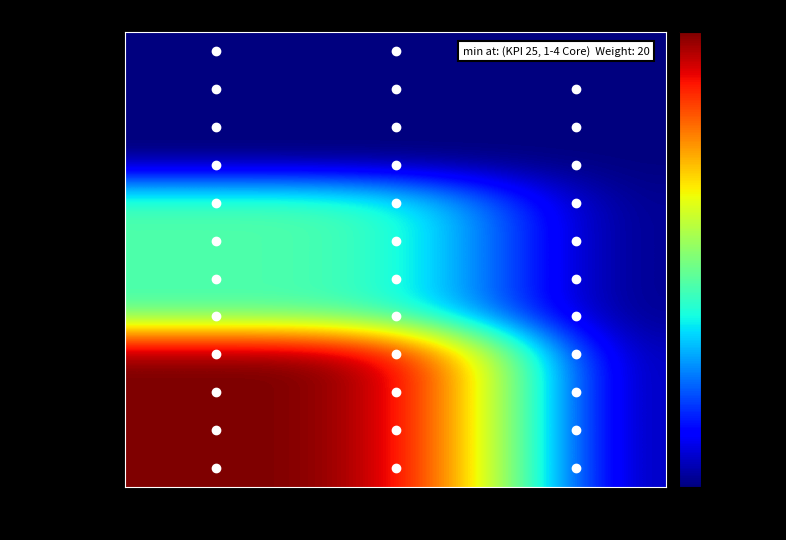

Reading left to right, transcribe all the data shown in this chart.

1-4 Core: KPI 25=20	KPI 26 (SKOL)=20	KPI 26 (BRAHMA)=20
1-4 Premium: KPI 25=20	KPI 26 (SKOL)=20	KPI 26 (BRAHMA)=20
1-4 Super Premium: KPI 25=20	KPI 26 (SKOL)=20	KPI 26 (BRAHMA)=20
1-4 Value: KPI 25=20	KPI 26 (SKOL)=20	KPI 26 (BRAHMA)=20
5-19 Core: KPI 25=30	KPI 26 (SKOL)=30	KPI 26 (BRAHMA)=20
5-19 Premium: KPI 25=30	KPI 26 (SKOL)=30	KPI 26 (BRAHMA)=20
5-19 Super Premium: KPI 25=30	KPI 26 (SKOL)=30	KPI 26 (BRAHMA)=20
5-19 Value: KPI 25=30	KPI 26 (SKOL)=30	KPI 26 (BRAHMA)=20
20+ Core: KPI 25=50	KPI 26 (SKOL)=50	KPI 26 (BRAHMA)=20
20+ Premium: KPI 25=50	KPI 26 (SKOL)=50	KPI 26 (BRAHMA)=20
20+ Super Premium: KPI 25=50	KPI 26 (SKOL)=50	KPI 26 (BRAHMA)=20
20+ Value: KPI 25=50	KPI 26 (SKOL)=50	KPI 26 (BRAHMA)=20